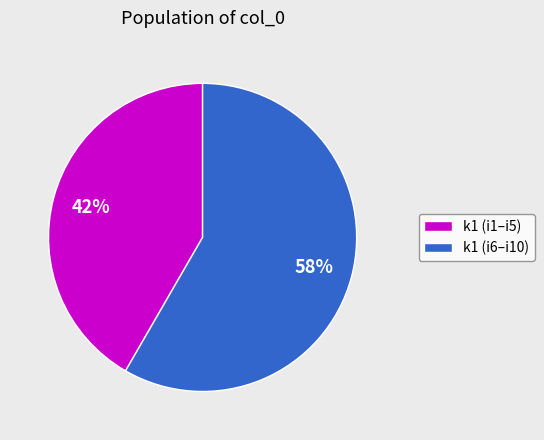

To the nearest percent, what is the average slice percentage?

50%